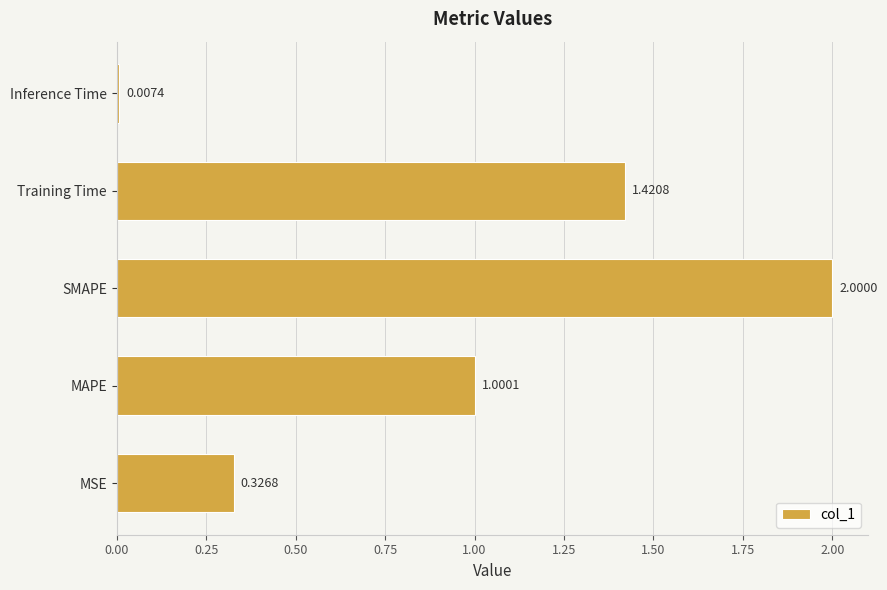

Rank the categories by value from lowest to highest.

Inference Time, MSE, MAPE, Training Time, SMAPE